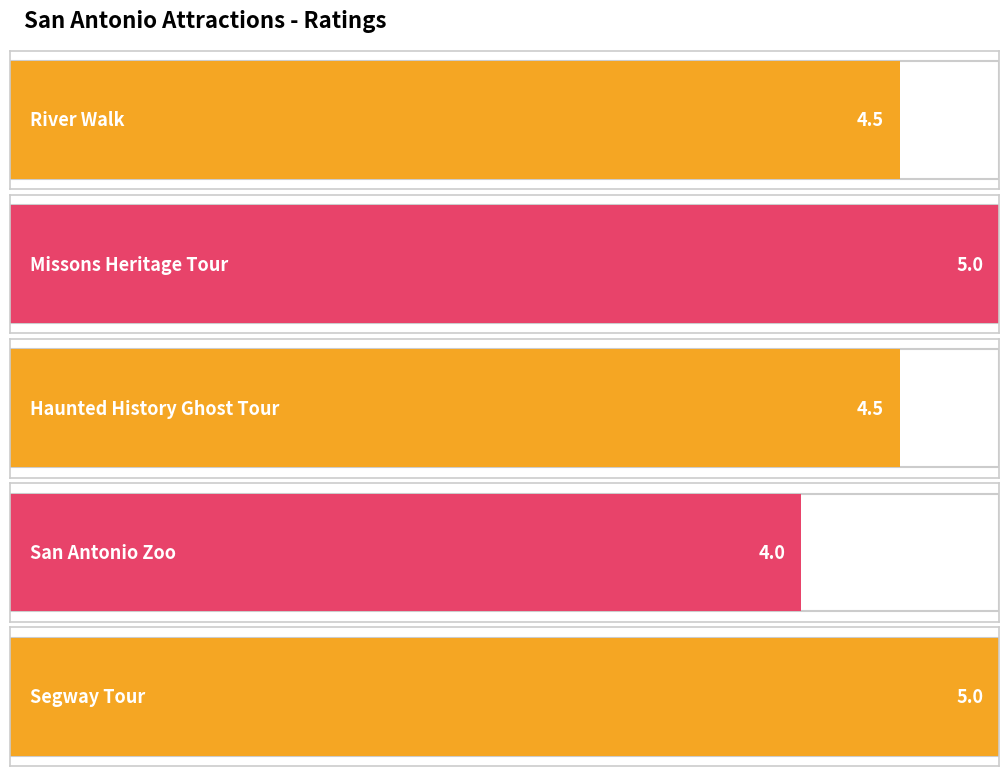

Count the number of data series in this chart.

1